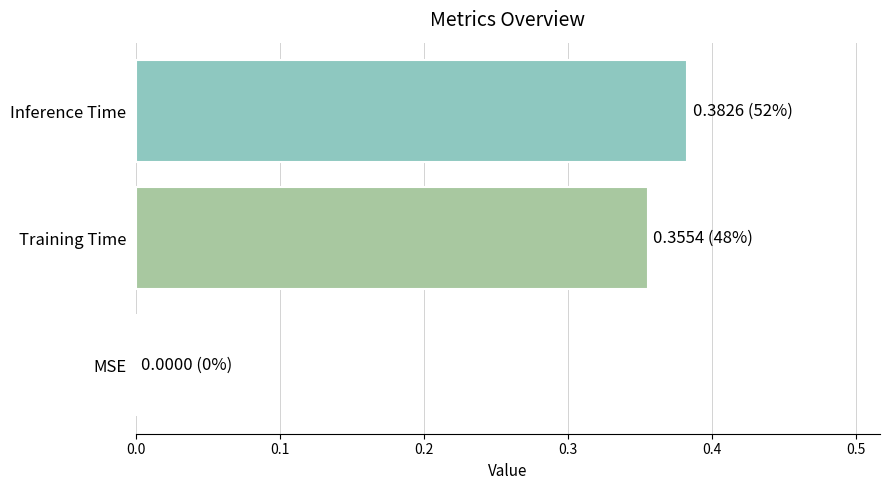

The value at MSE is 0.2. True or false?

False